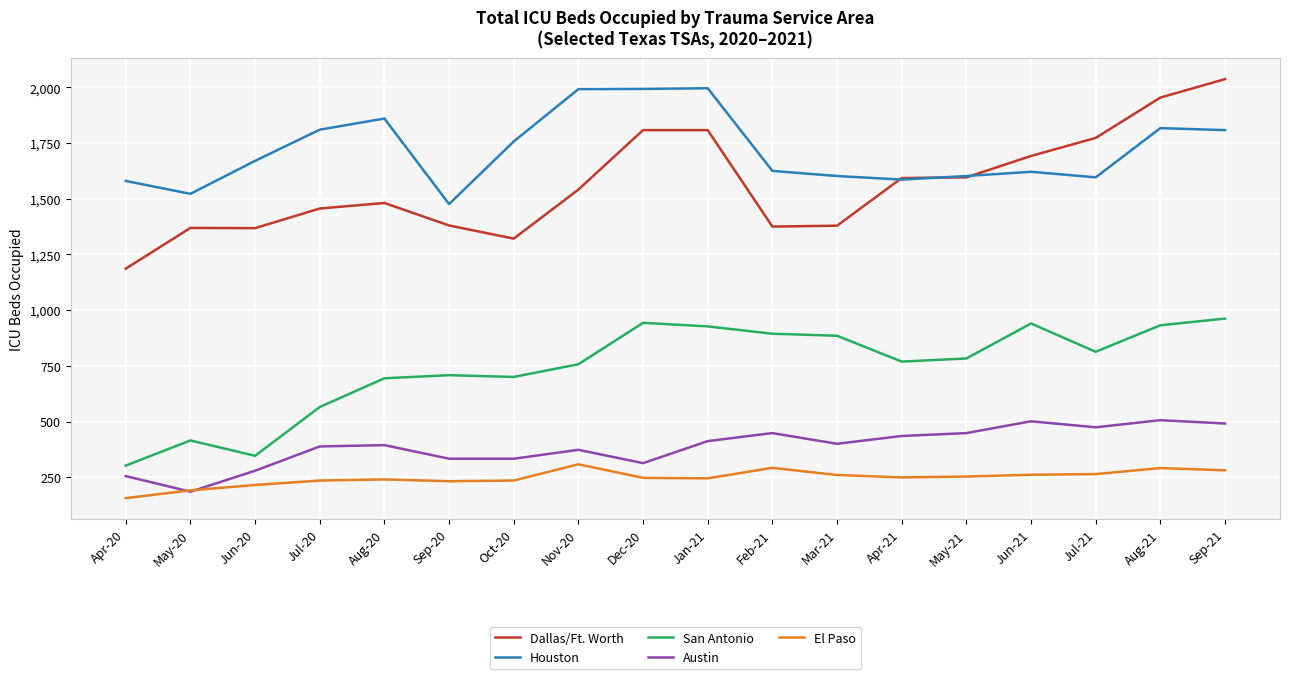

Between Apr-20 and Aug-20, which series saw the biggest shift?

San Antonio